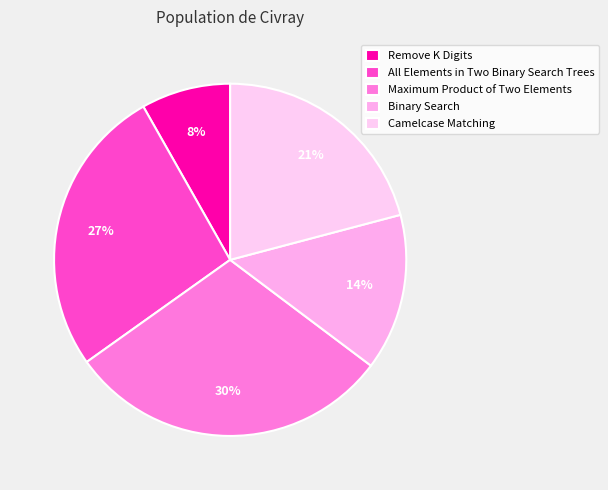

Which has a higher value, Maximum Product of Two Elements or Camelcase Matching?

Maximum Product of Two Elements